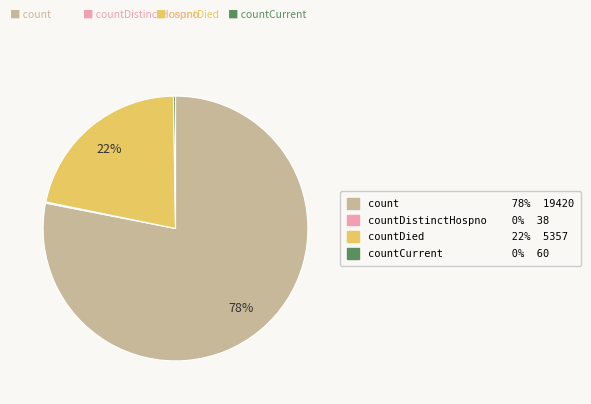

To the nearest percent, what percentage of the pie is countDied 22% 5357?

22%